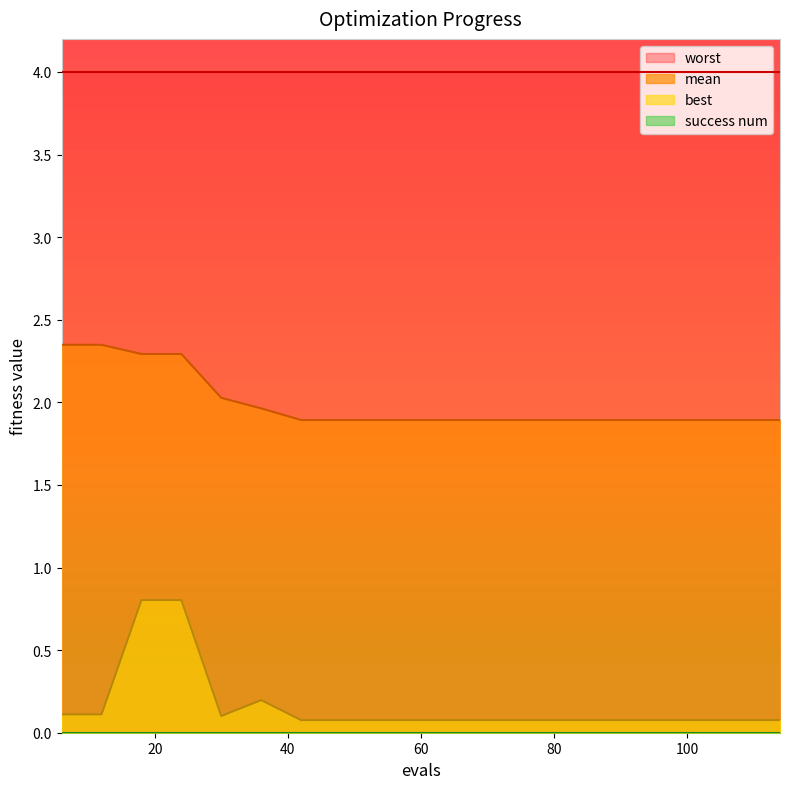

Read the best value at 36.

0.2